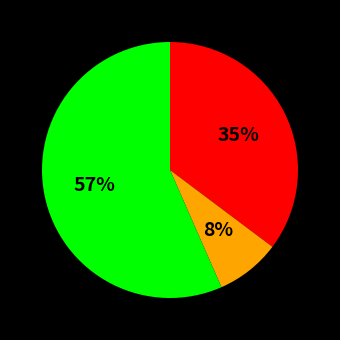

Does any single category account for the majority?

Yes